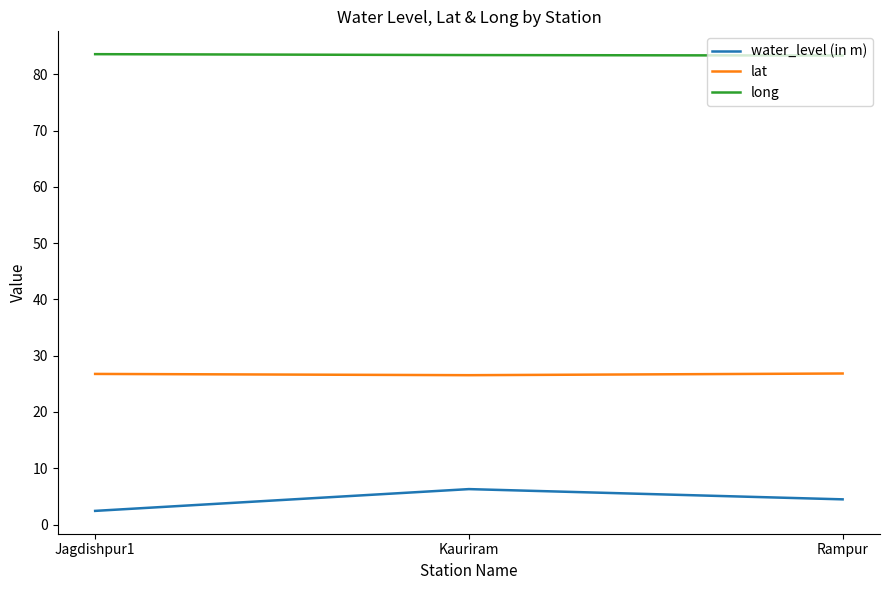

Rank the series at Rampur from lowest to highest value.

water_level (in m), lat, long